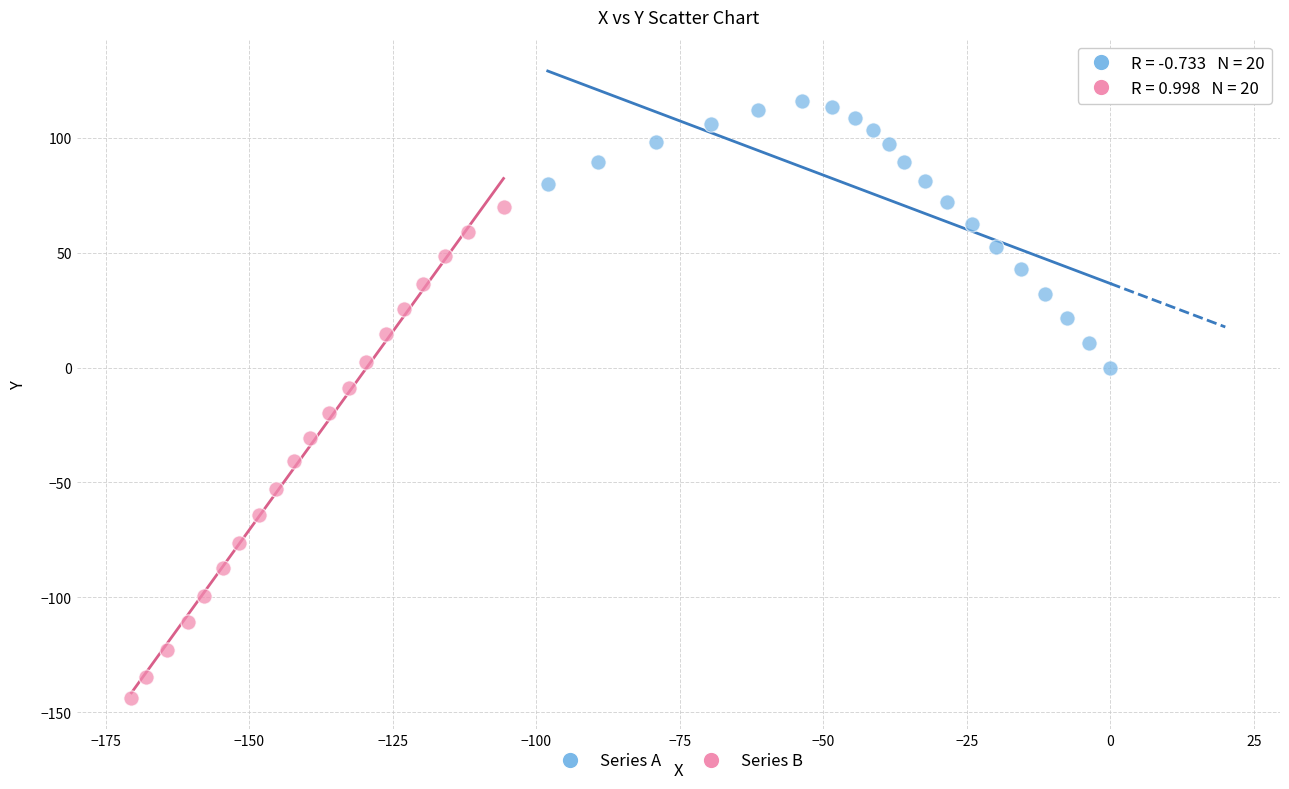

Which series contains the highest Y value?

Series A